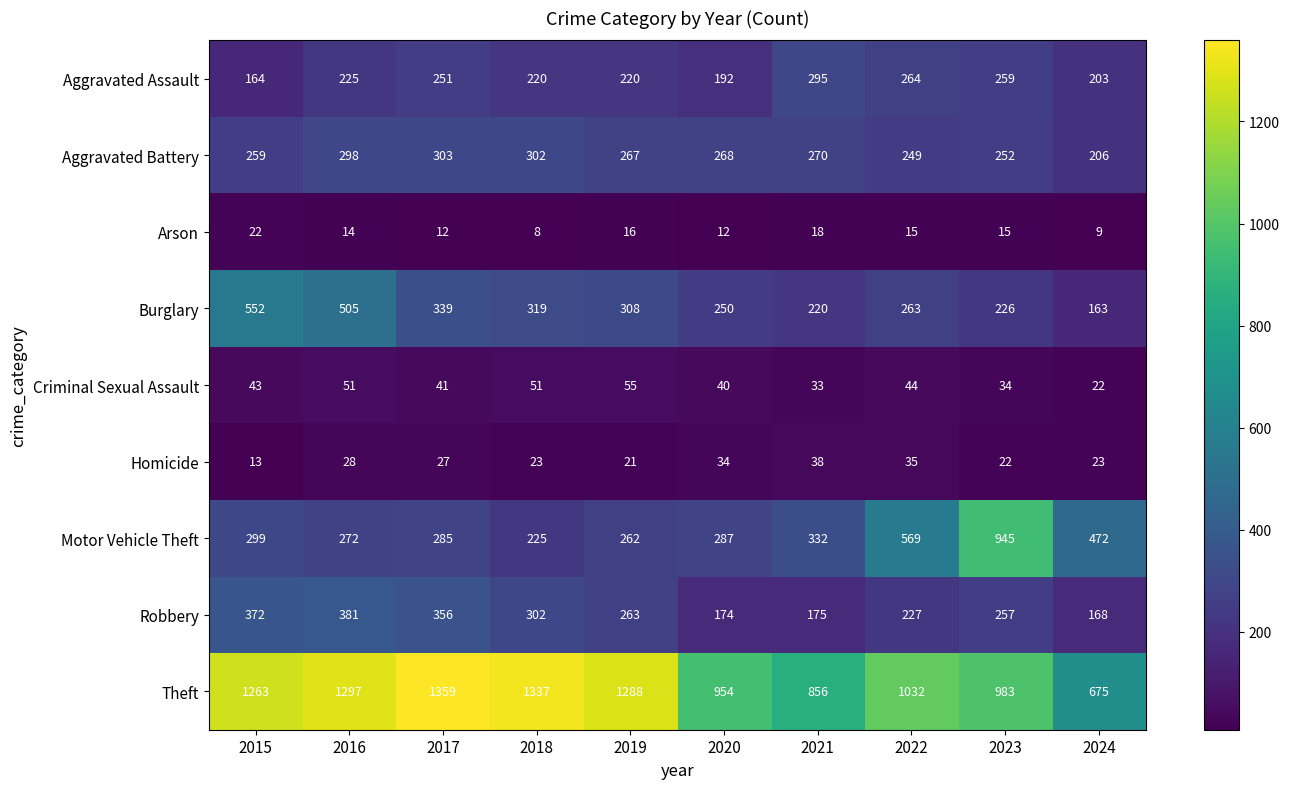

Which category has the highest value across all series?

2017